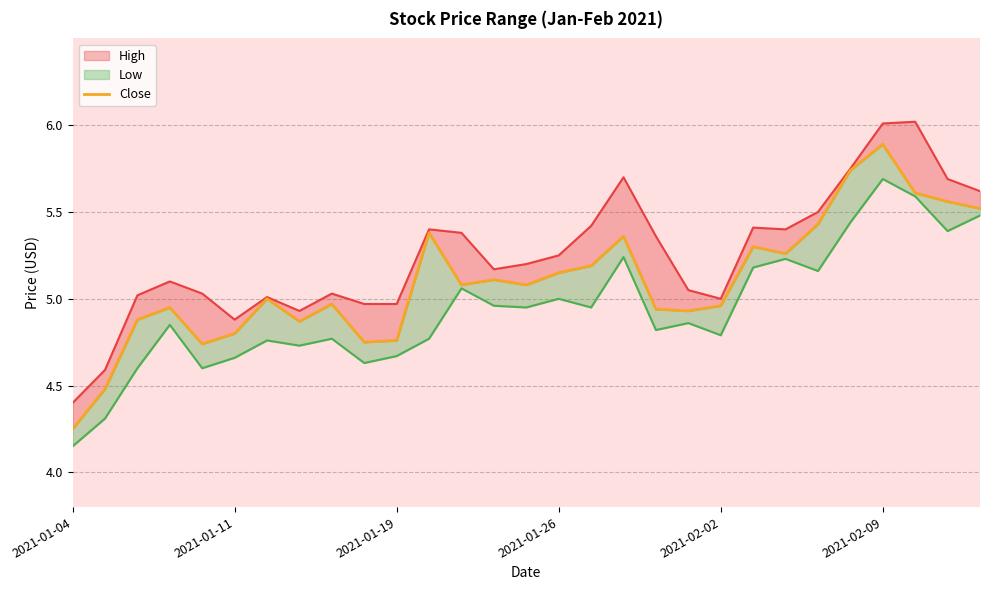

What is the sum of all values?

147.9